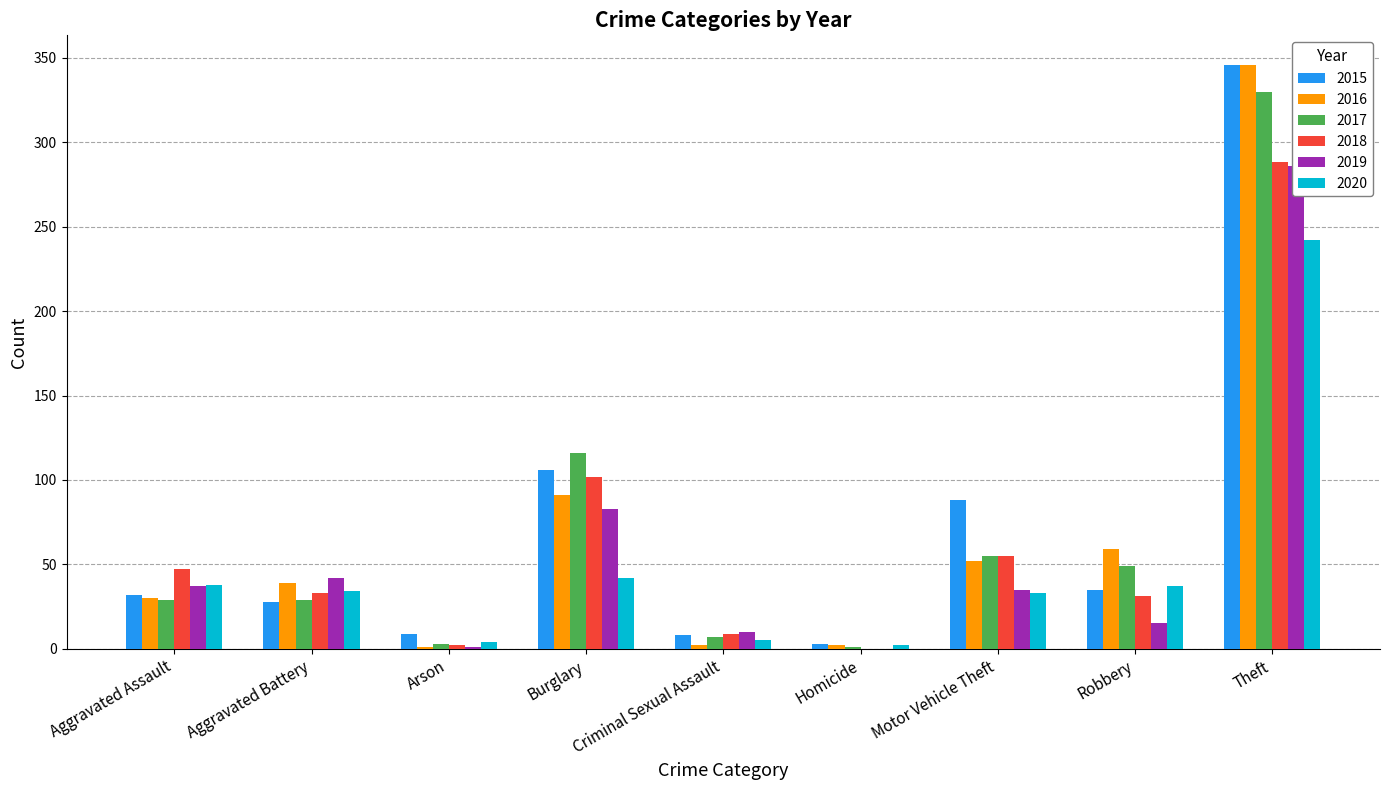

At which label does 2016 reach its peak?

Theft